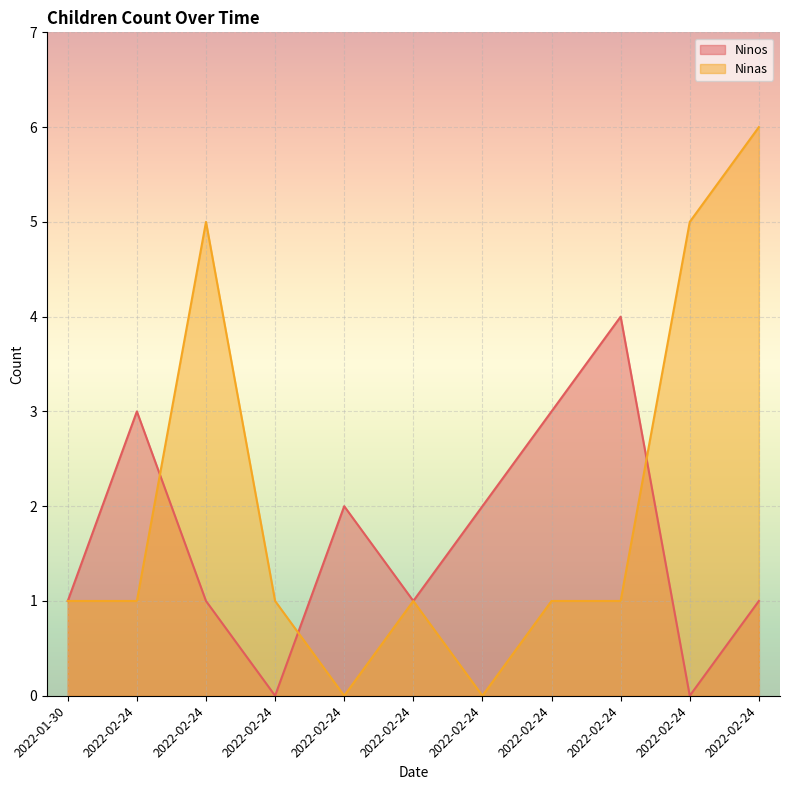

Which label corresponds to the largest value in the chart?

2022-02-24